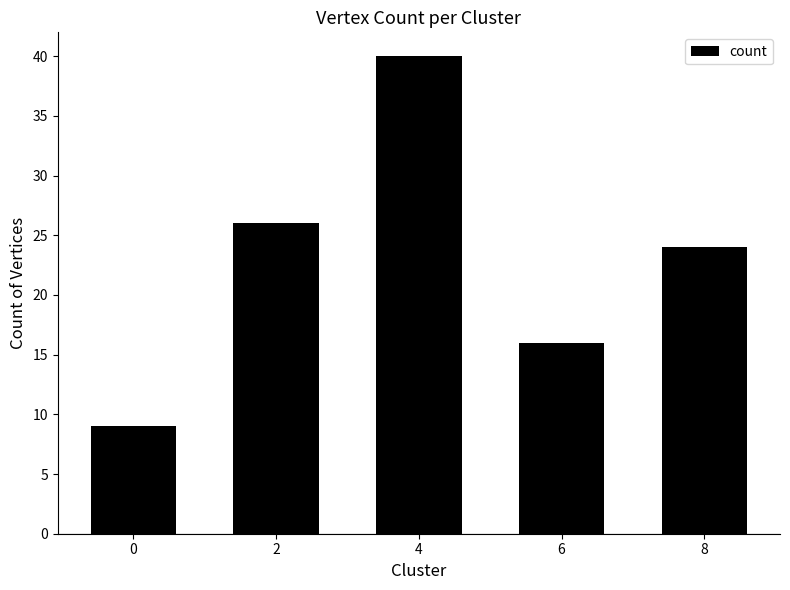

Reading left to right, transcribe all the data shown in this chart.

0=9	2=26	4=40	6=16	8=24